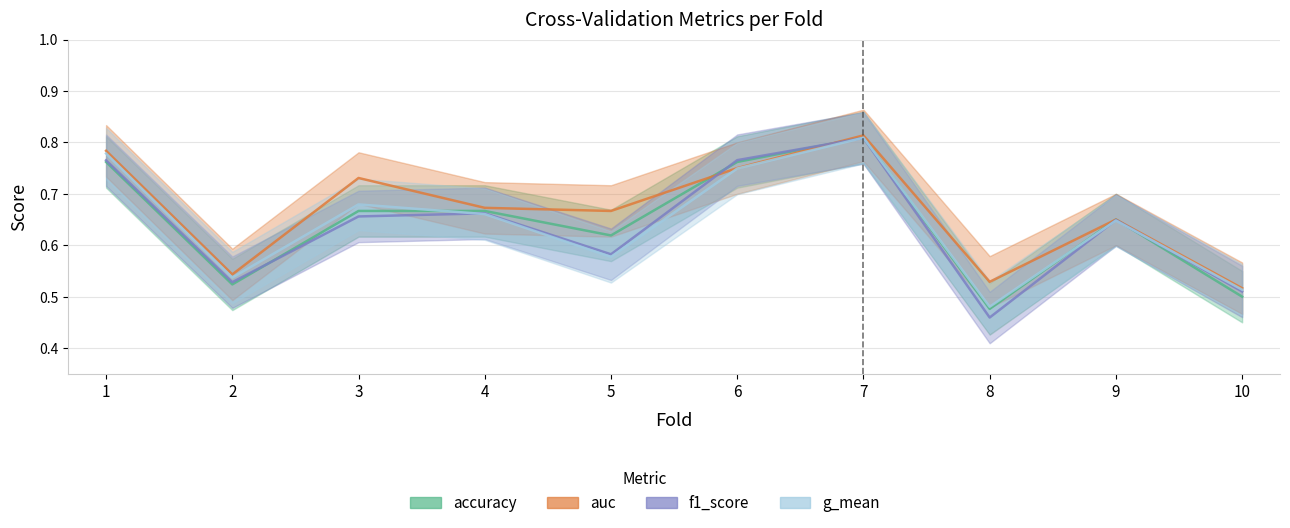

At 4, list the series in order from largest to smallest.

auc, accuracy, f1_score, g_mean